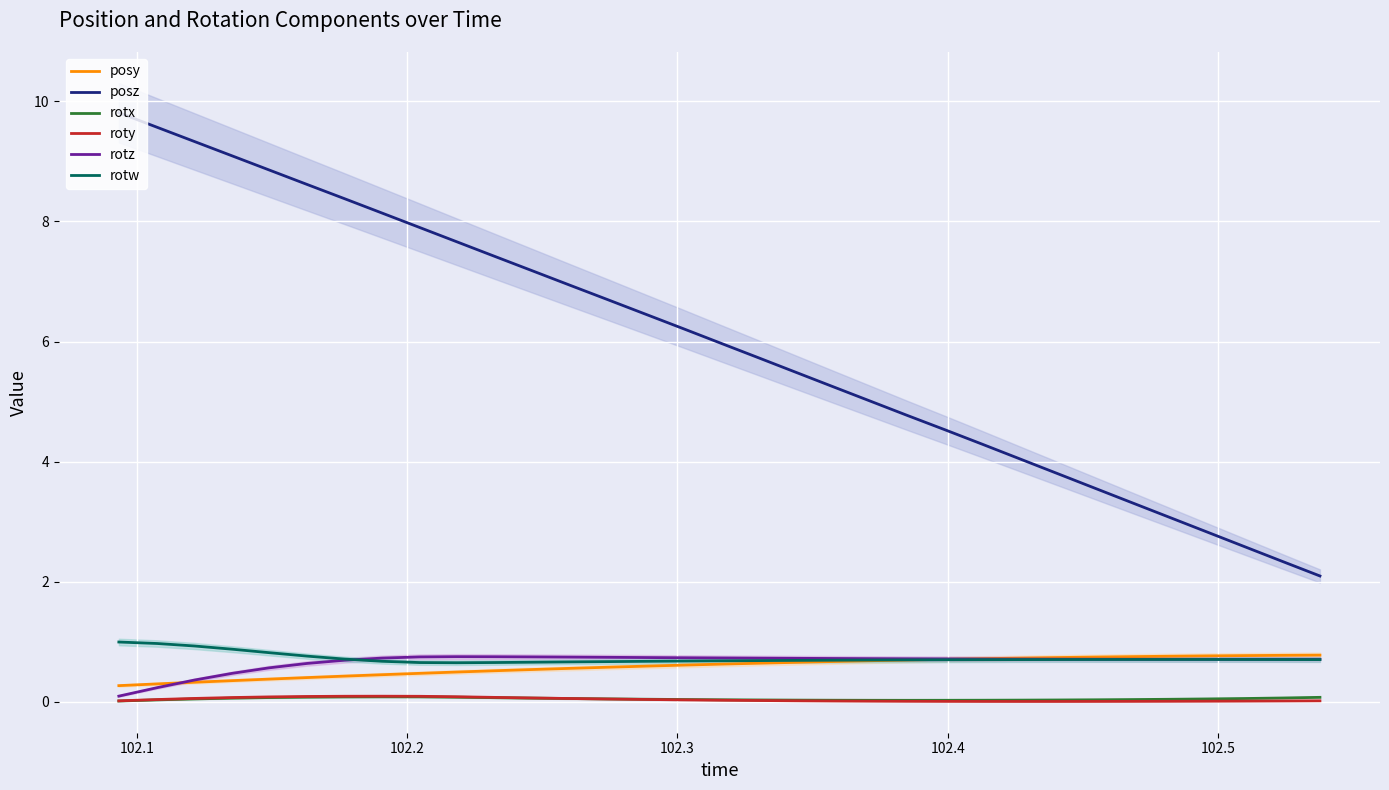

Rank the series by their maximum value, from highest to lowest.

posz, rotw, posy, rotz, roty, rotx